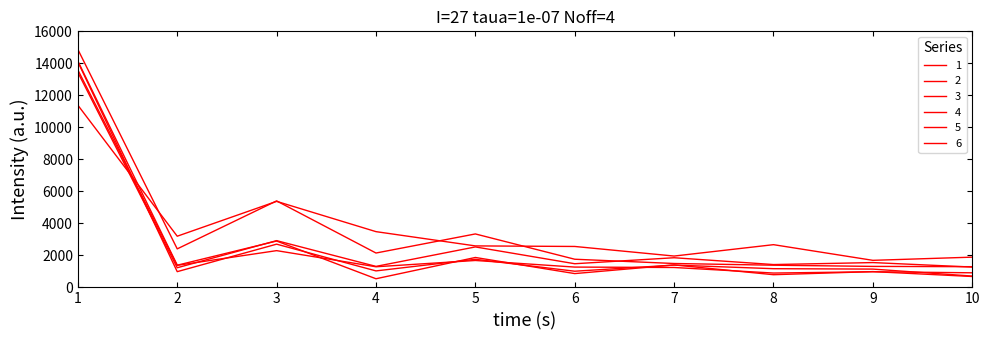

How many lines are shown in the chart?

6